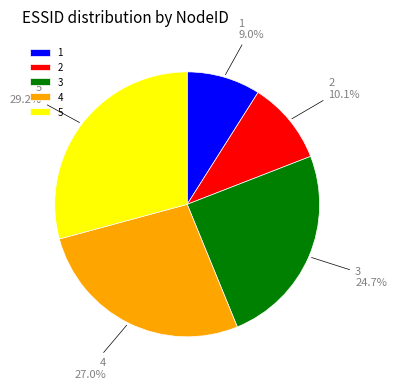

The 3 slice represents 35% of the pie. True or false?

False